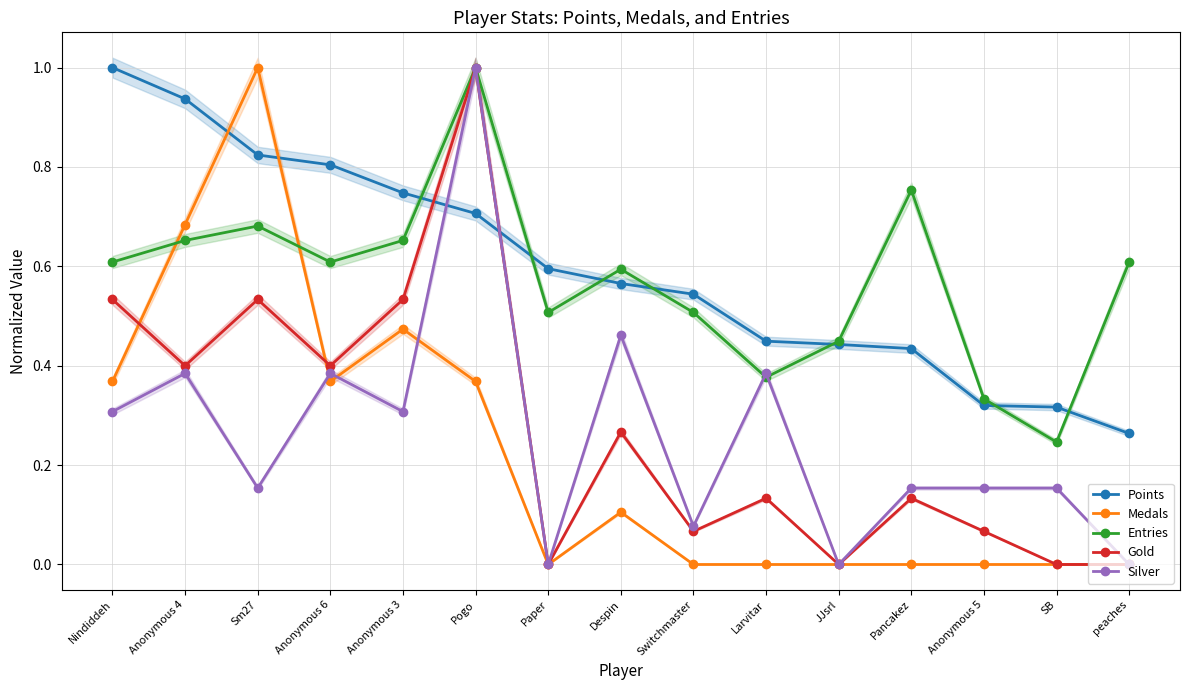

Which category has the highest value across all series?

Nindiddeh